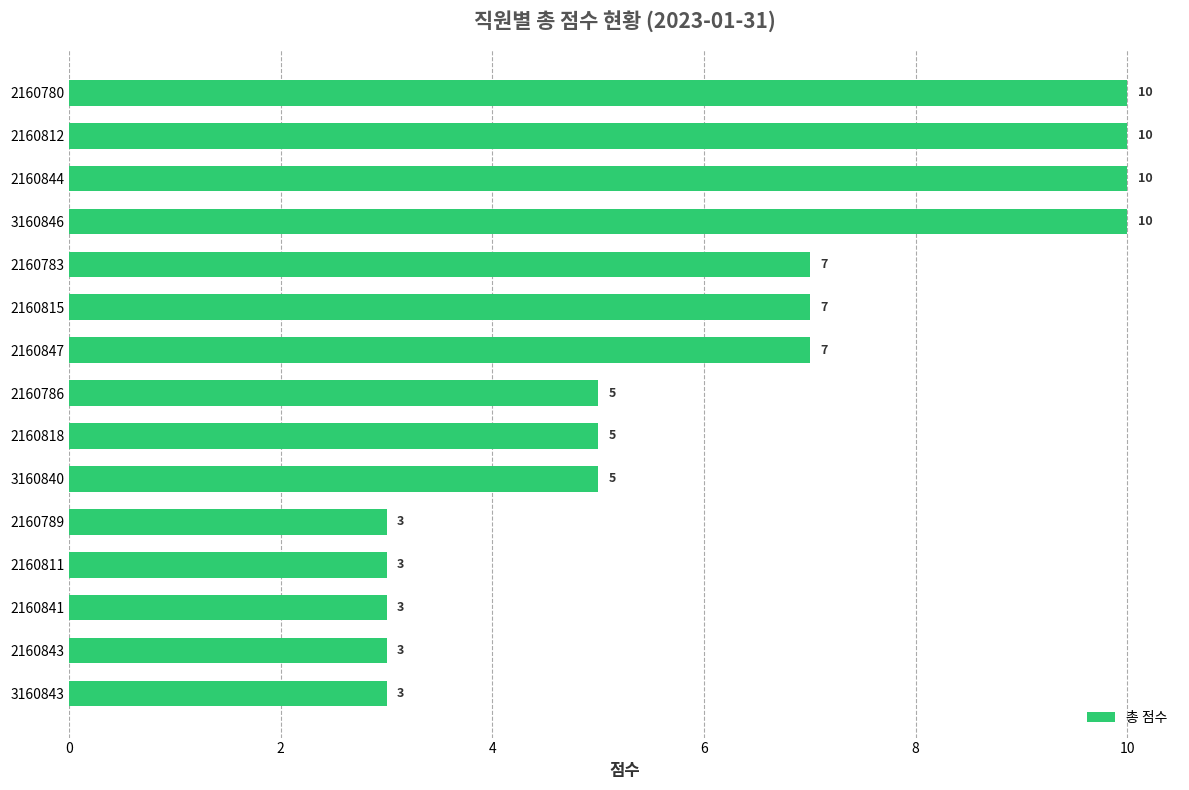

What is the sum of the values at 2160786 and 2160843?

8